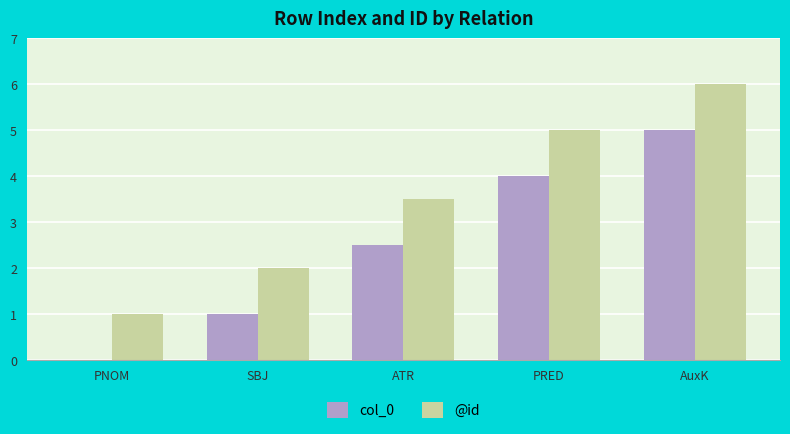

Reading left to right, what are all the values shown in this chart?

col_0: 0.0	1.0	2.5	4.0	5.0
@id: 1.0	2.0	3.5	5.0	6.0